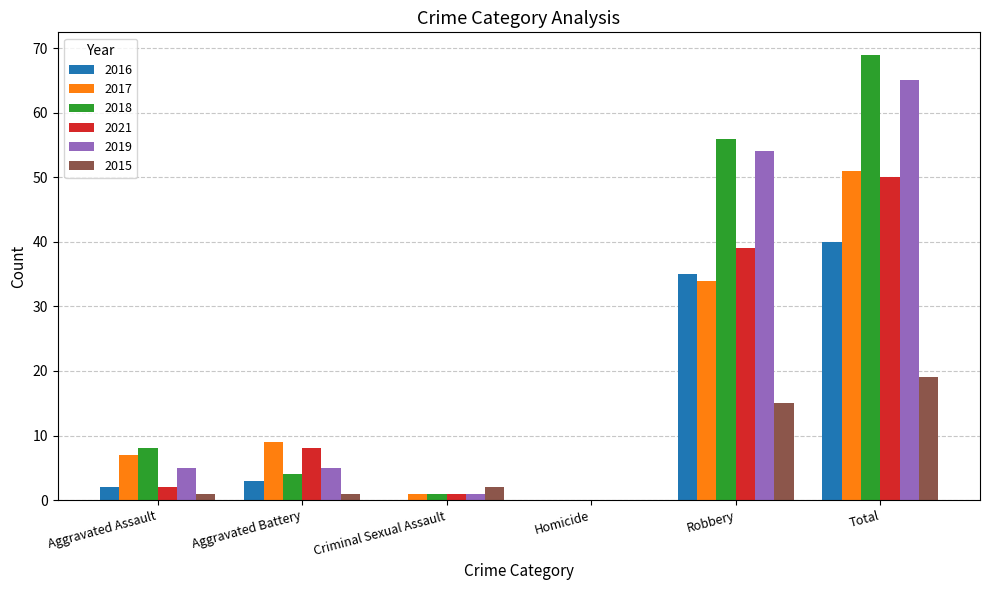

What is the sum of all 2018 values?

138